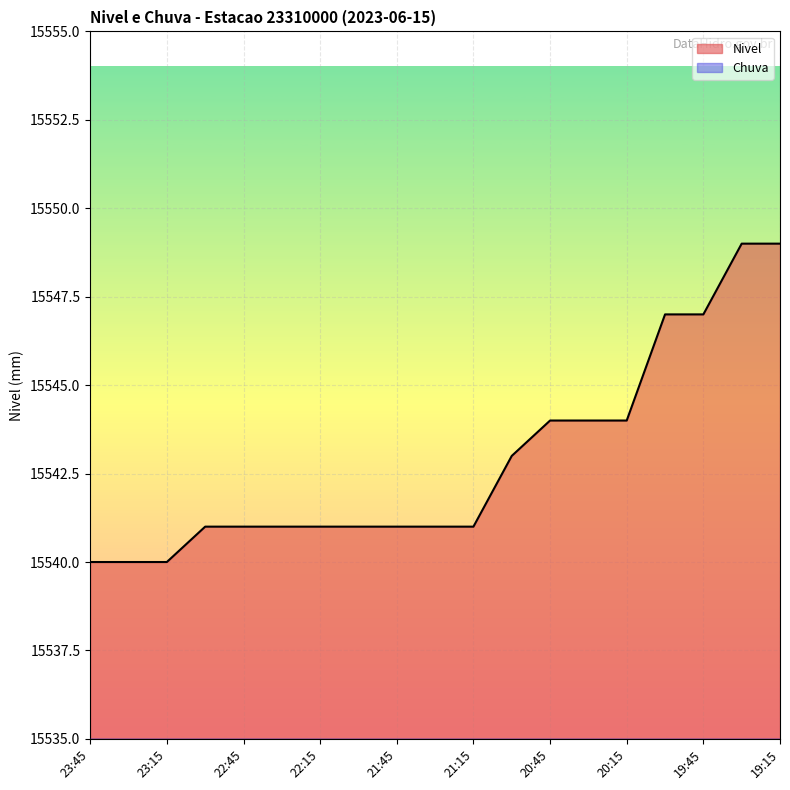

Reading right to left, extract all data points from this chart.

15549	15549	15547	15547	15544	15544	15544	15543	15541	15541	15541	15541	15541	15541	15541	15541	15540	15540	15540